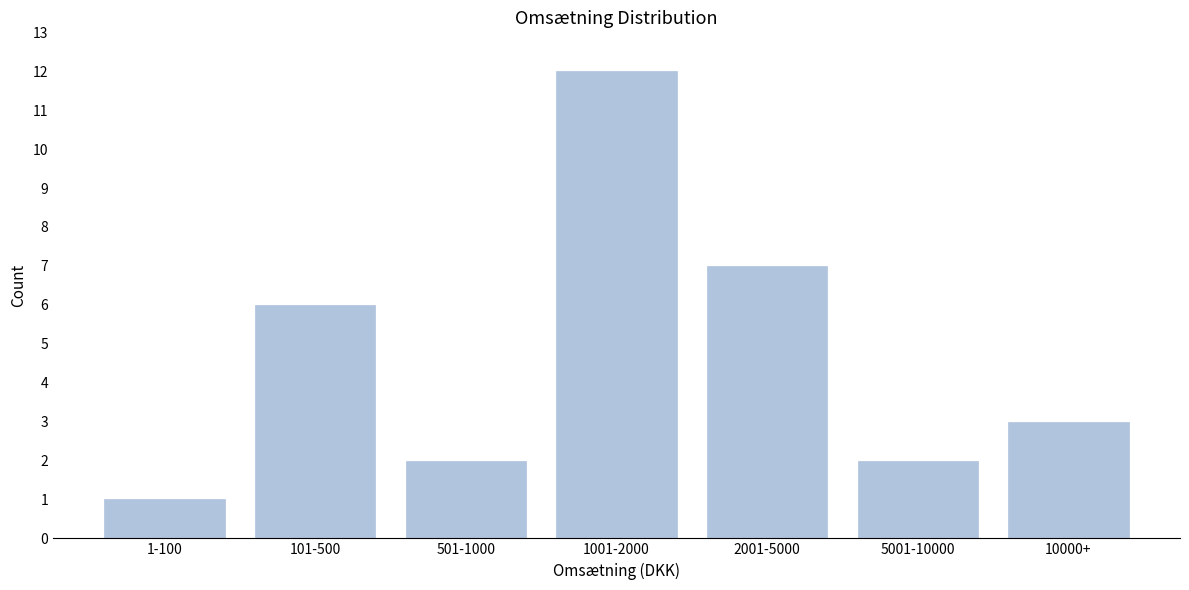

Reading left to right, extract all data points from this chart.

1	6	2	12	7	2	3